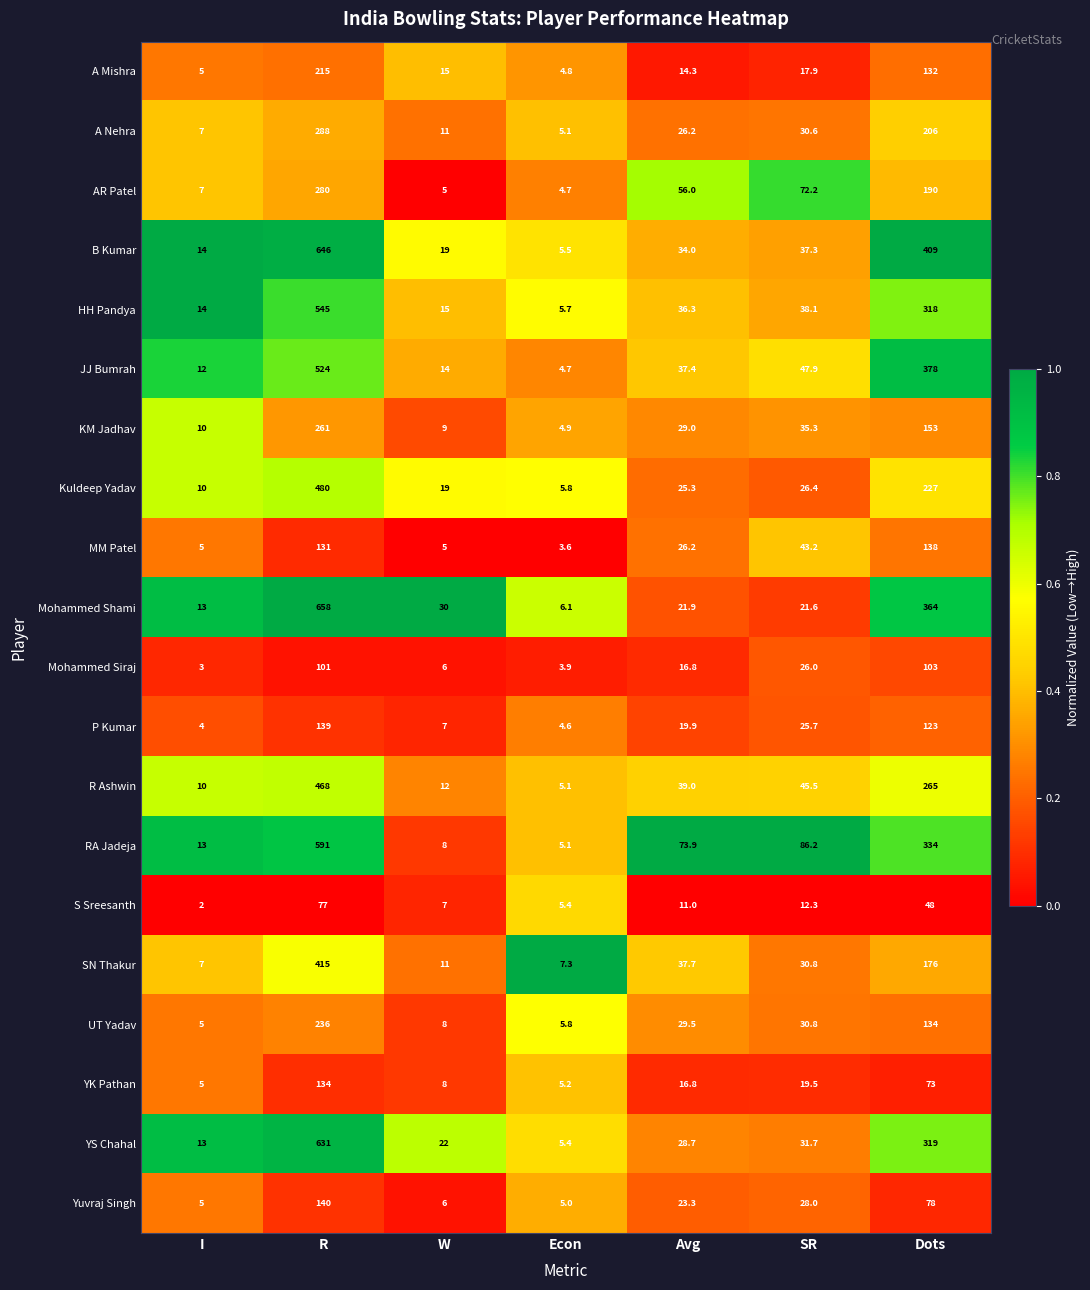

At which label is A Mishra closest to 109?

Dots